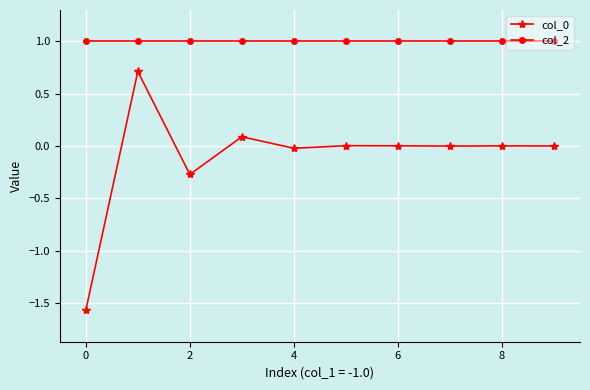

What is the sum of all col_2 values?

10.0